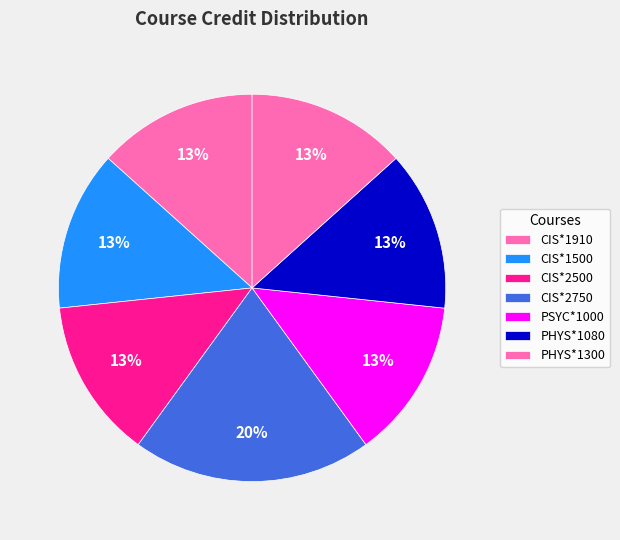

Does CIS*2500 account for over 50% of the chart?

No